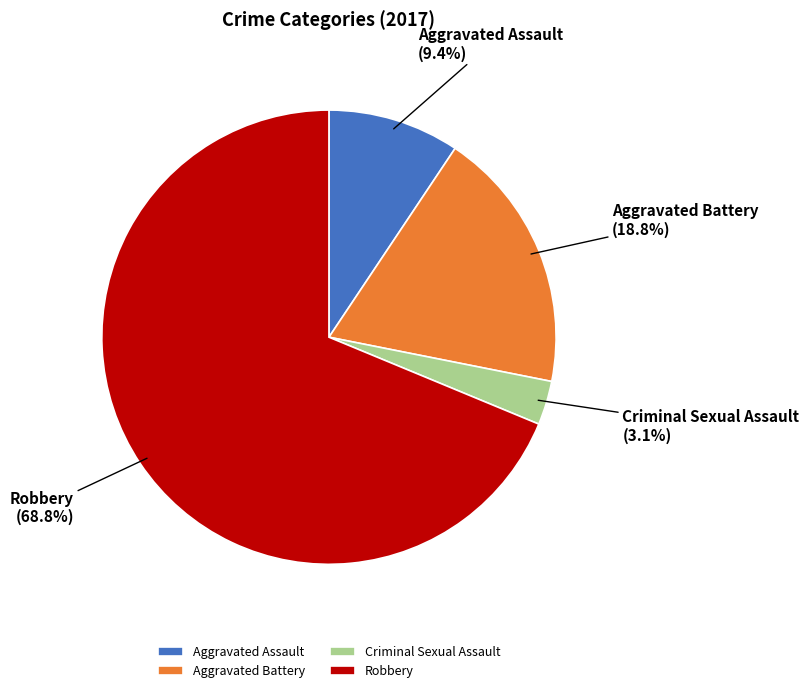

What is the majority slice?

Robbery